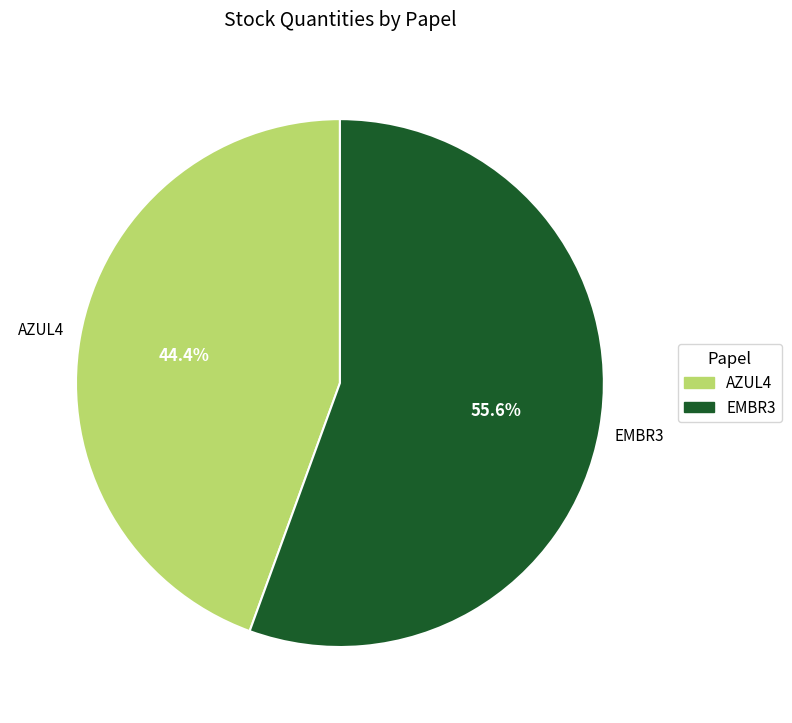

Is it true that AZUL4 is 32% of the pie?

False